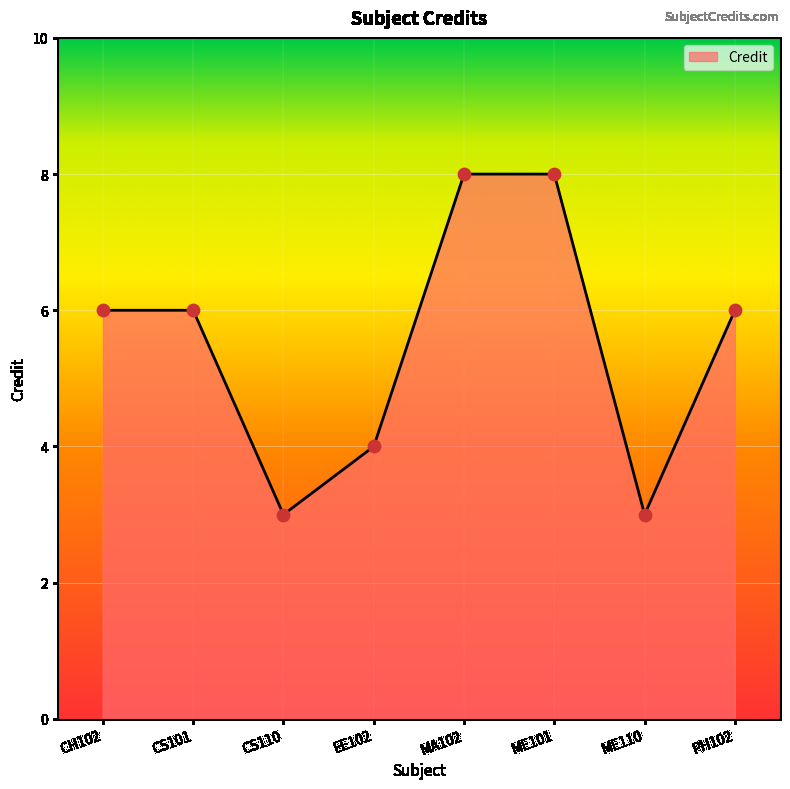

What is the change in value from EE102 to PH102?

+2